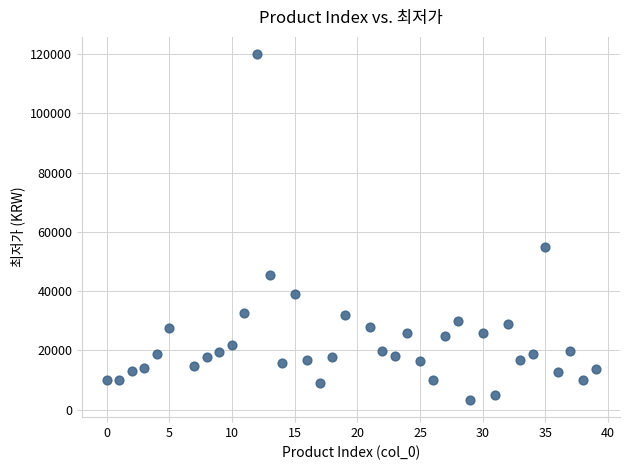

What is the range of X values (max minus min)?

39